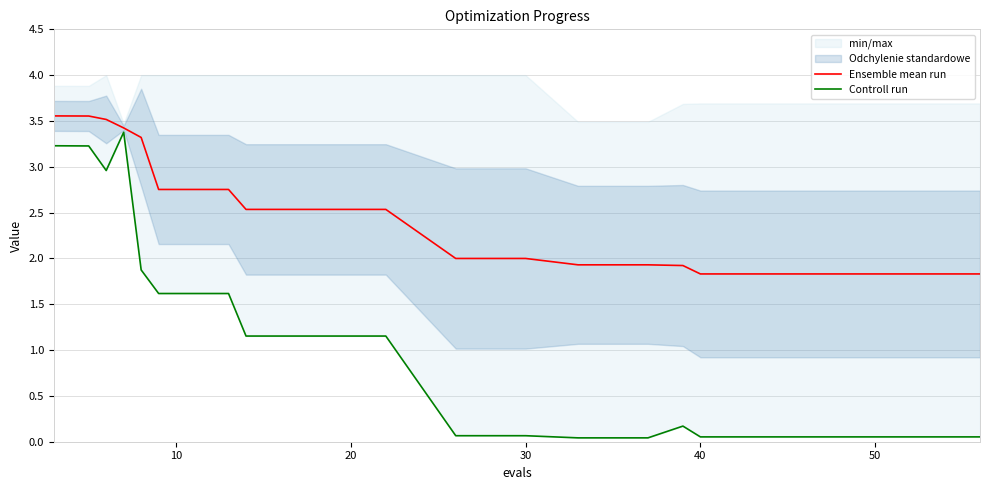

True or false: Ensemble mean run and Controll run intersect in this chart.

False